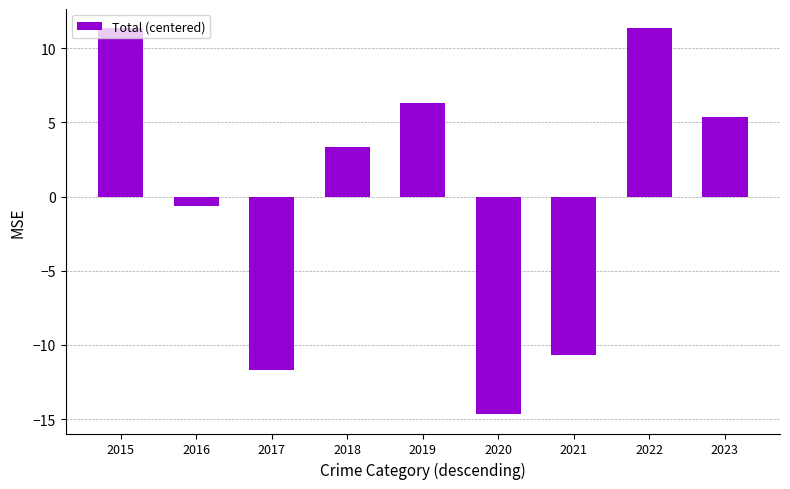

The value at 2019 is 6.3. True or false?

True